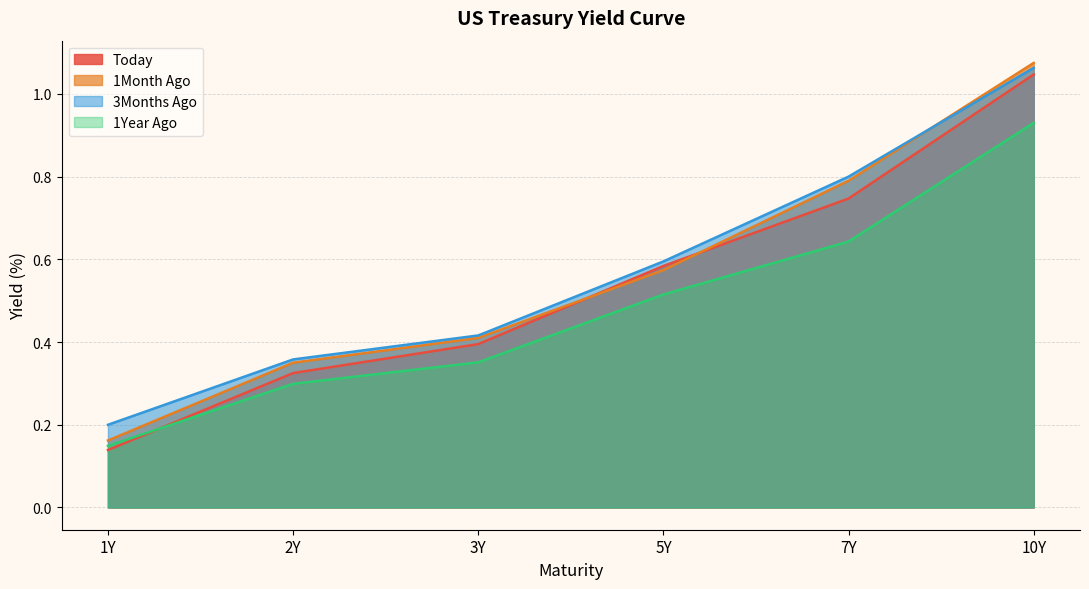

Is the value of 1Month Ago at 5Y greater than the value of Today at 2Y?

Yes